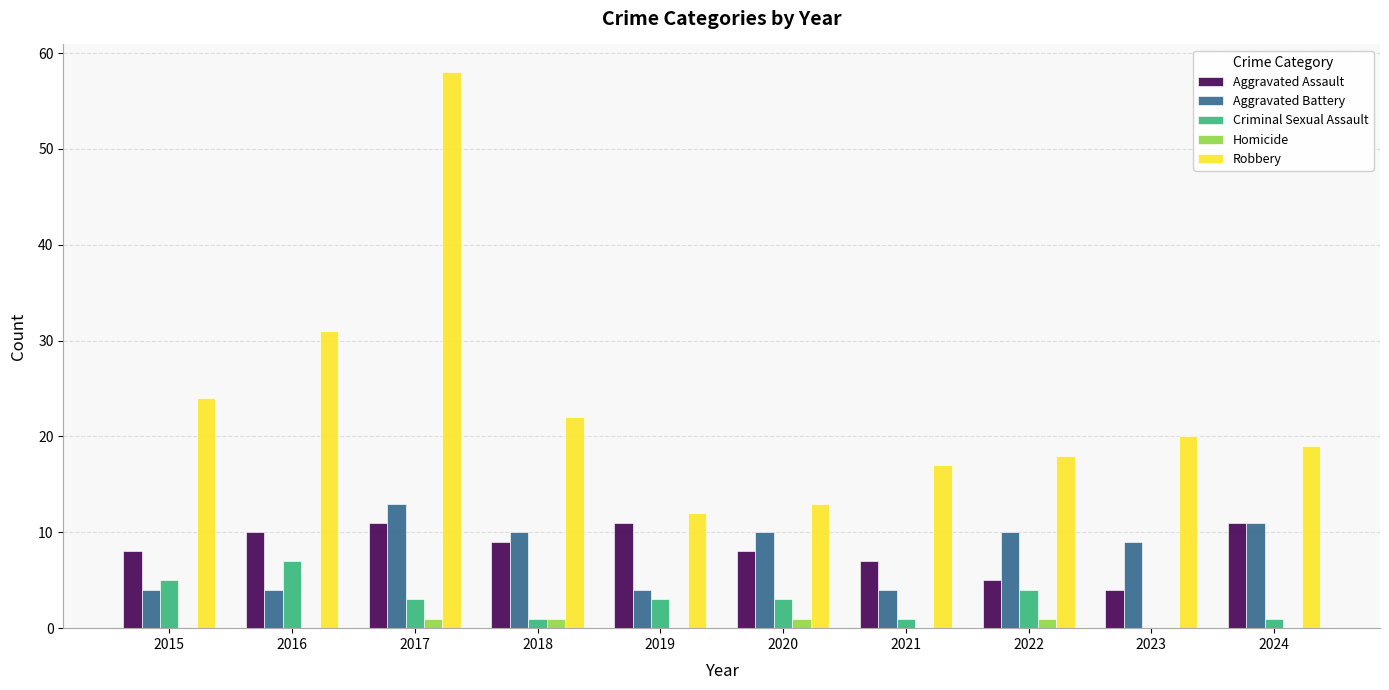

What is the approximate value of Robbery at 2018, to the nearest 10?

20